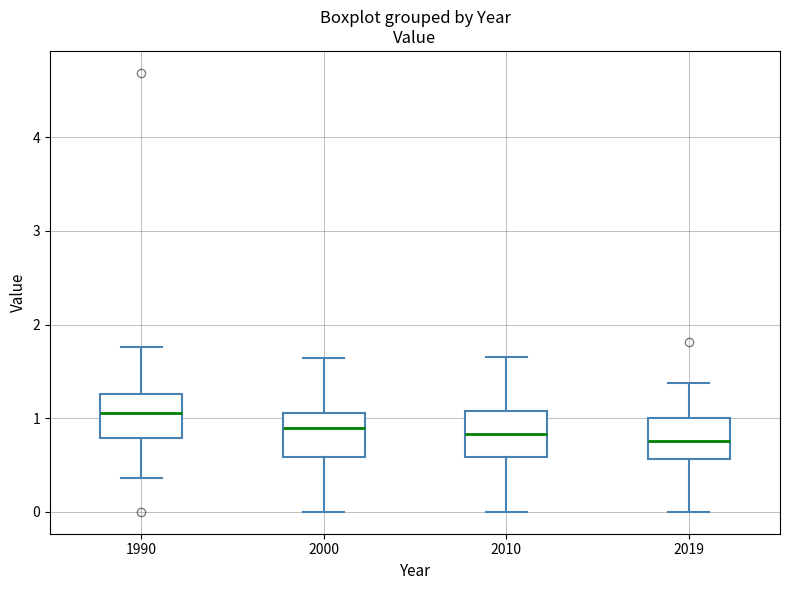

Reading left to right, read every box against the y-axis: the position of its median line, the range the box covers, and the ends of its whiskers. The values are not printed on the chart, so give them approximately, as read against the axis.

1990: median 1.1, box 0.8 to 1.3, whiskers 0.4 to 1.8
2000: median 0.9, box 0.6 to 1.1, whiskers 0.0 to 1.6
2010: median 0.8, box 0.6 to 1.1, whiskers 0.0 to 1.7
2019: median 0.8, box 0.6 to 1.0, whiskers 0.0 to 1.4